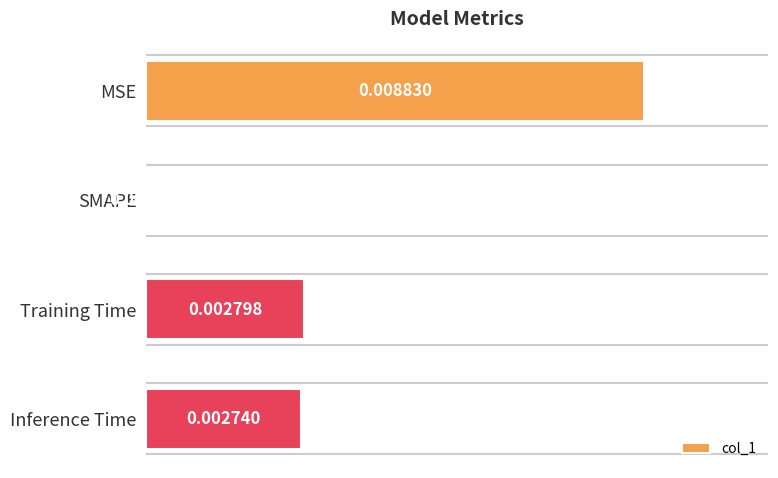

Between Training Time and SMAPE, which is larger?

Training Time